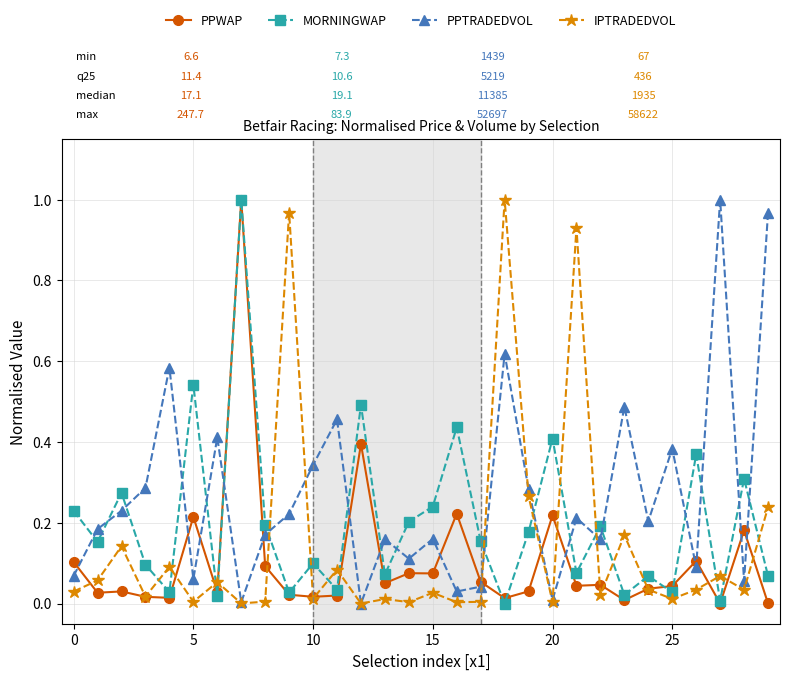

True or false: MORNINGWAP and IPTRADEDVOL intersect in this chart.

True